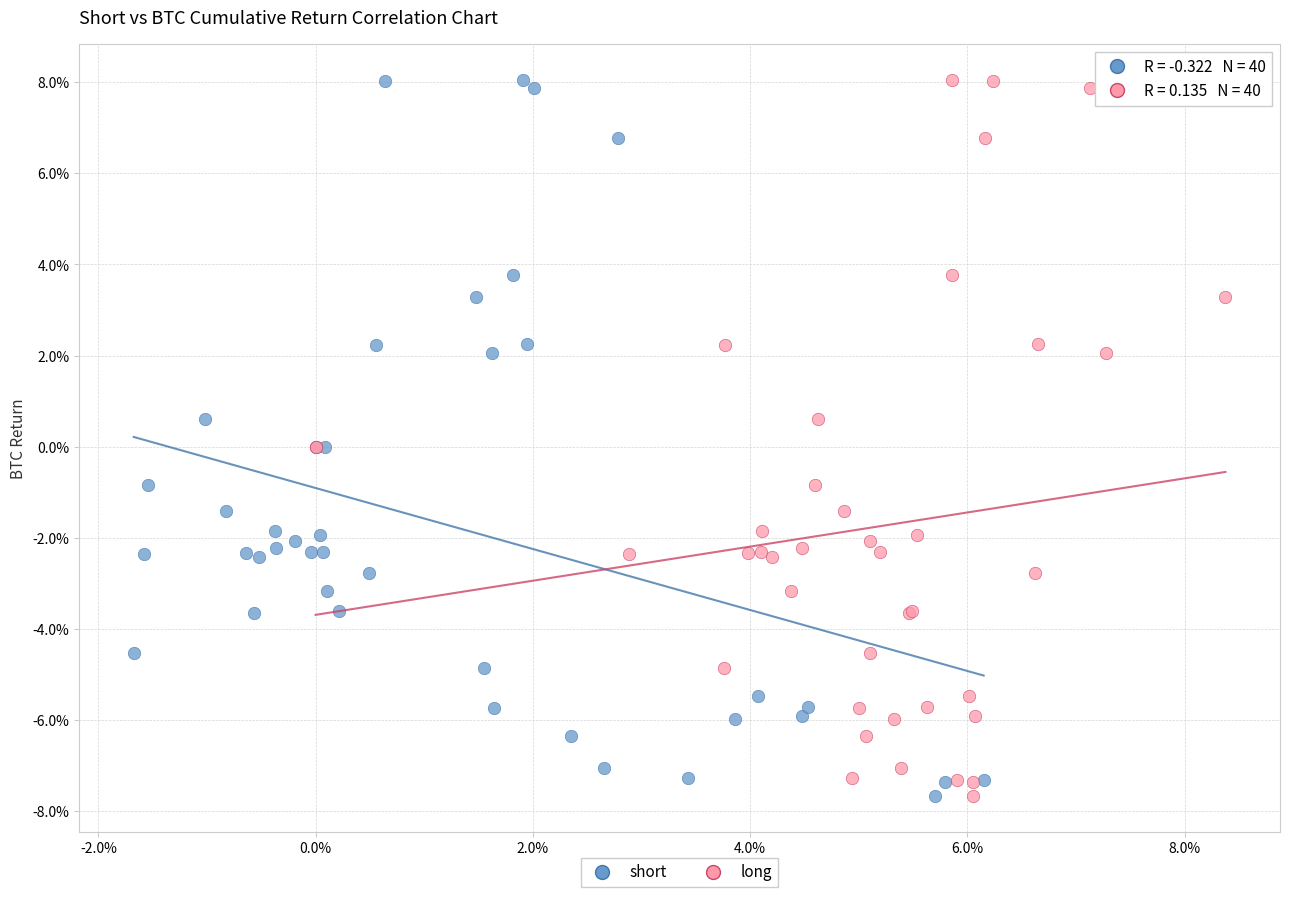

What are all the series names shown in the legend?

short, long